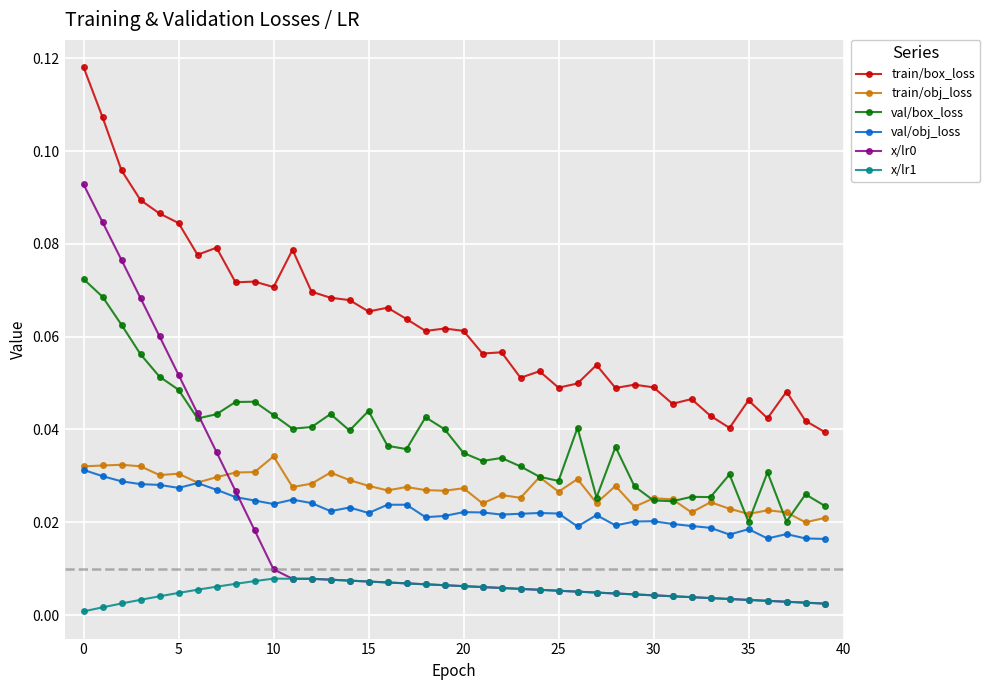

How many categories are shown in the chart?

40